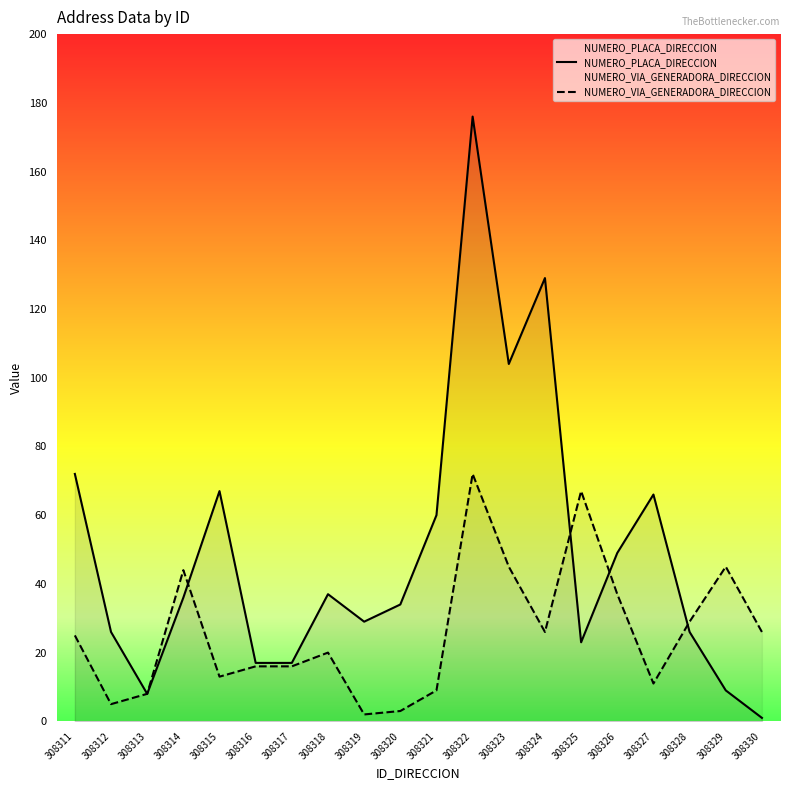

At which category does NUMERO_PLACA_DIRECCION reach its first local valley?

308313